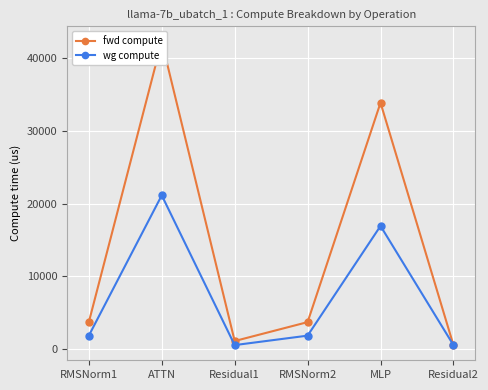

How many distinct data groups are displayed?

2